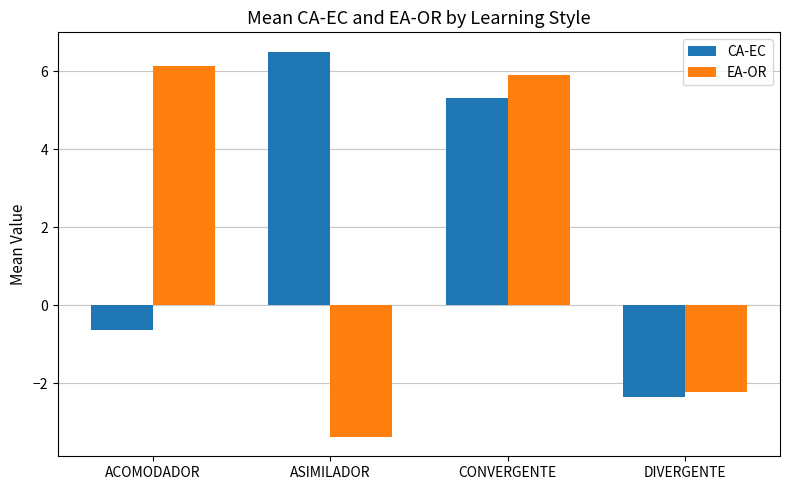

What is the total value across all series at ACOMODADOR?

5.5